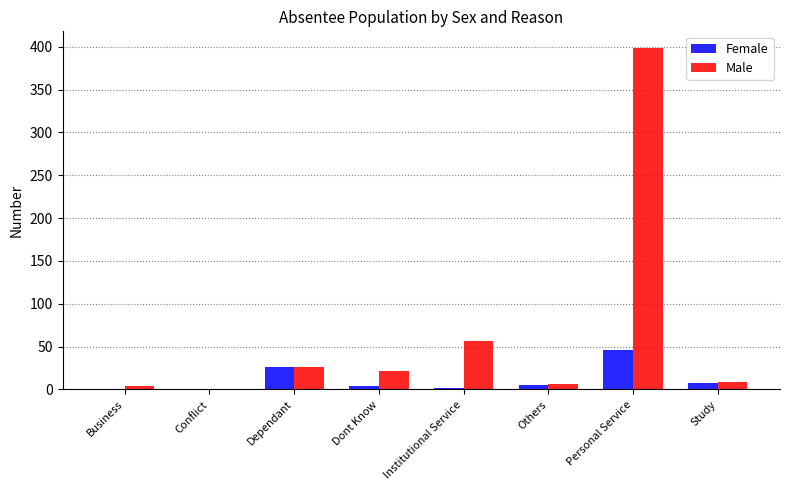

At which label is Male closest to 199?

Institutional Service